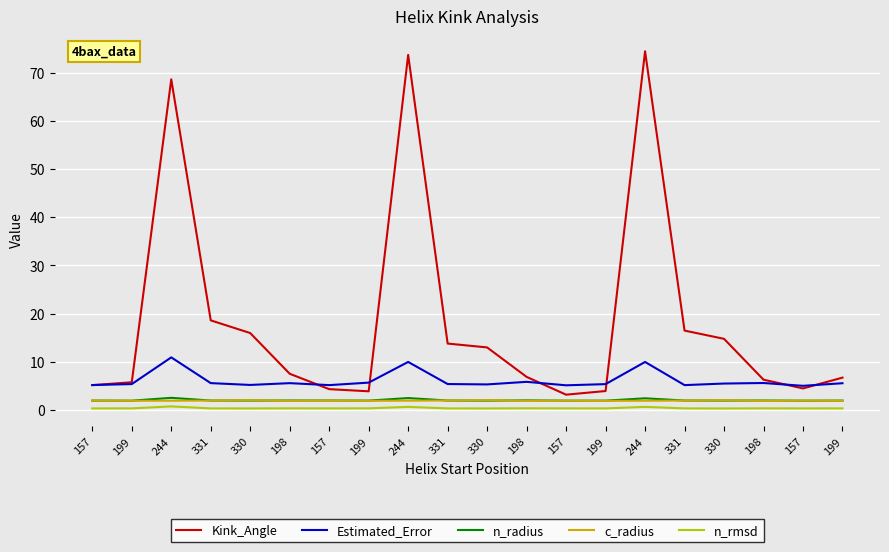

In Kink_Angle, how many points are higher than both neighbors (excluding endpoints)?

3